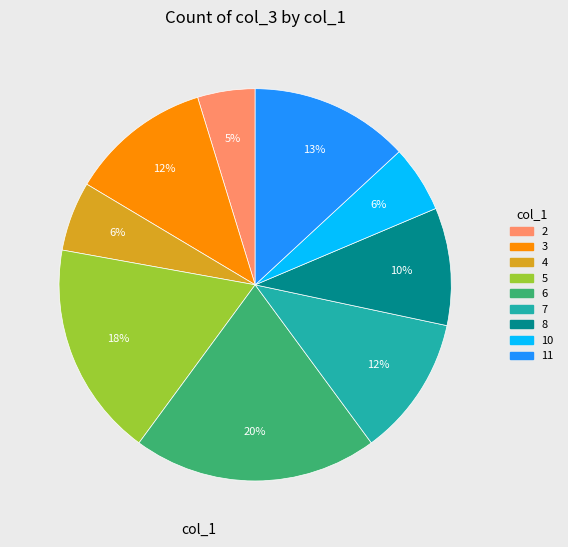

Combined, do 4 and 8 account for over 50%?

No